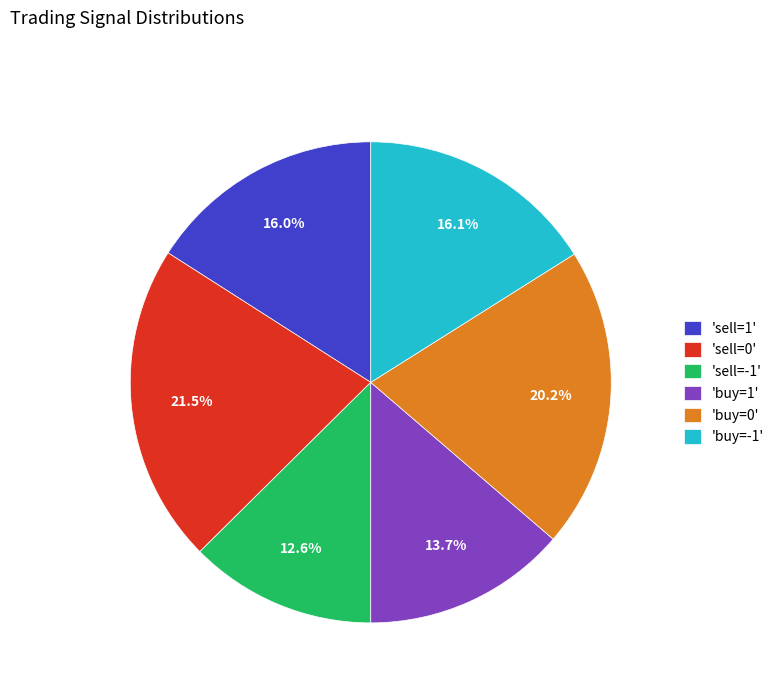

What is the ratio of the value at 'sell=0' to the value at 'sell=1'?

1.3